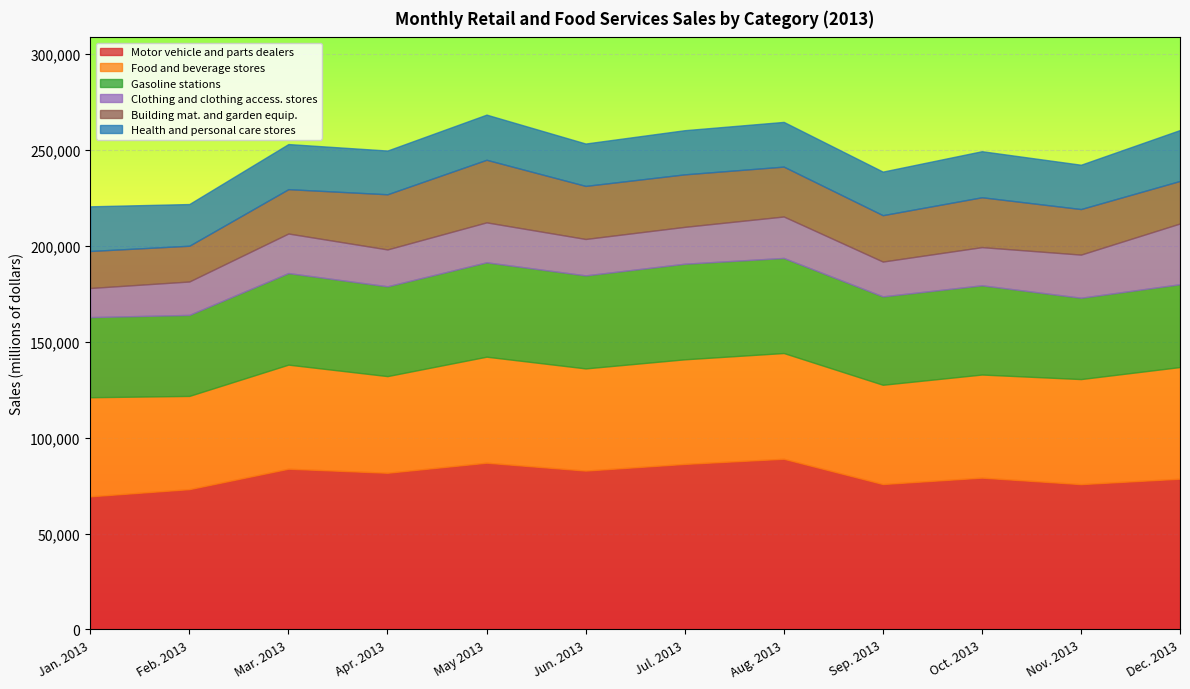

Is the value of Motor vehicle and parts dealers at May 2013 greater than the value of Building mat. and garden equip. at Apr. 2013?

Yes